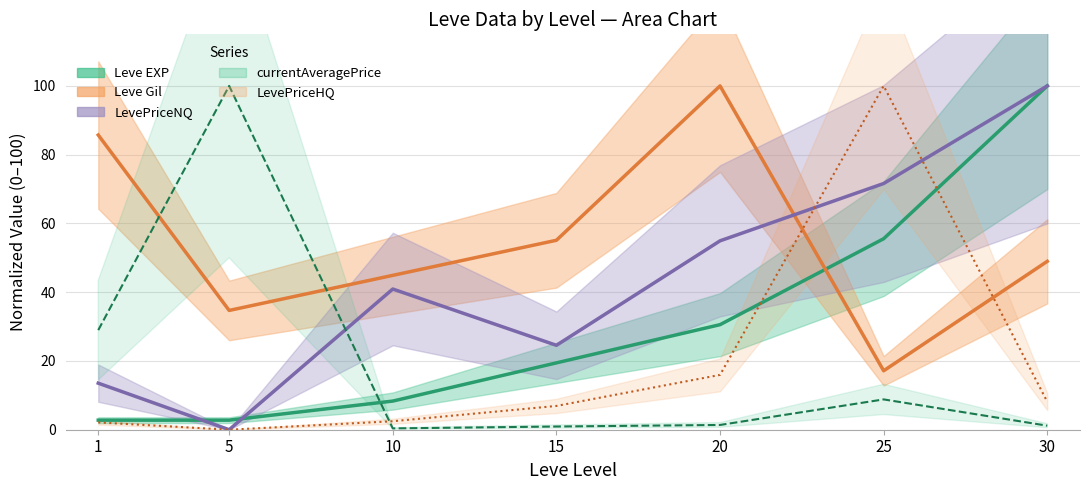

What are all the series names shown in the legend?

Leve EXP, Leve Gil, LevePriceNQ, currentAveragePrice, LevePriceHQ